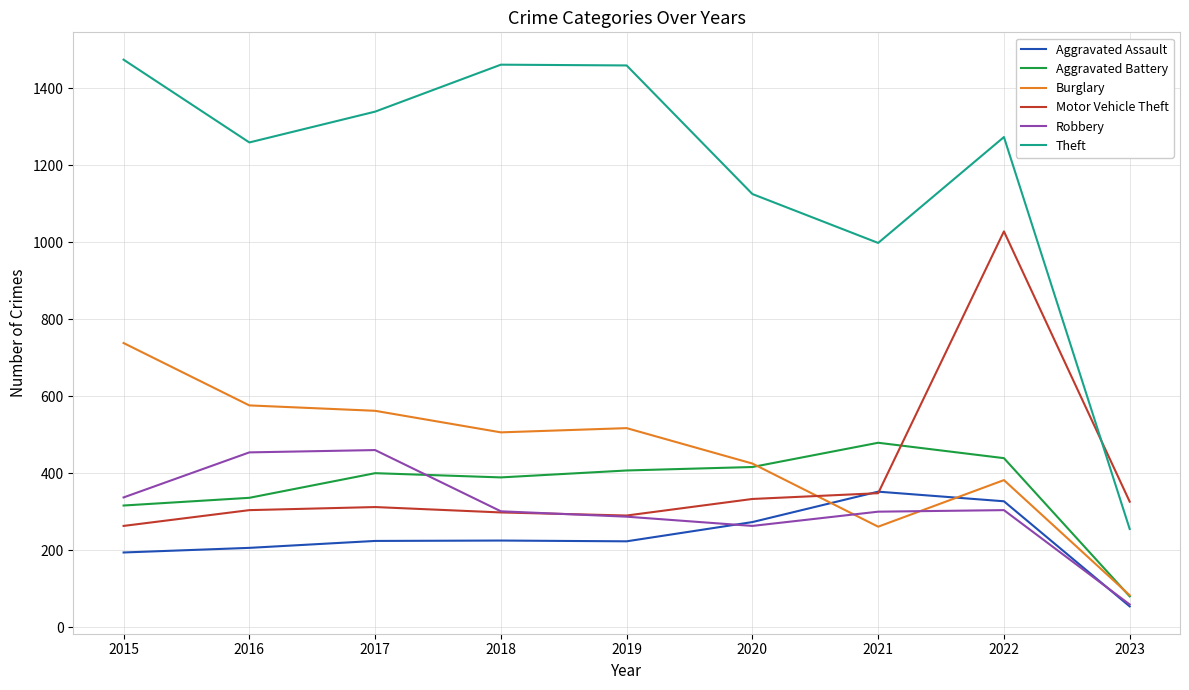

Which series has the largest range (max minus min)?

Theft